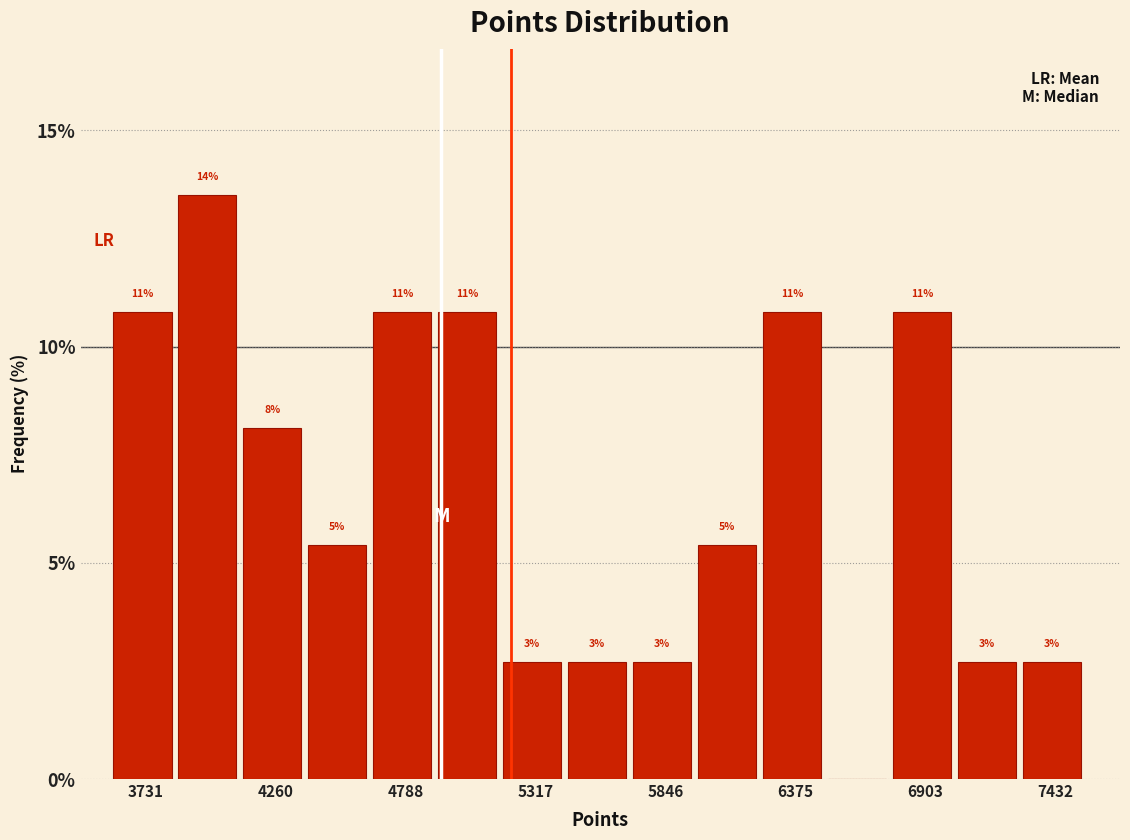

Read against the x-axis, roughly where is the centre of the tallest bar?

4000